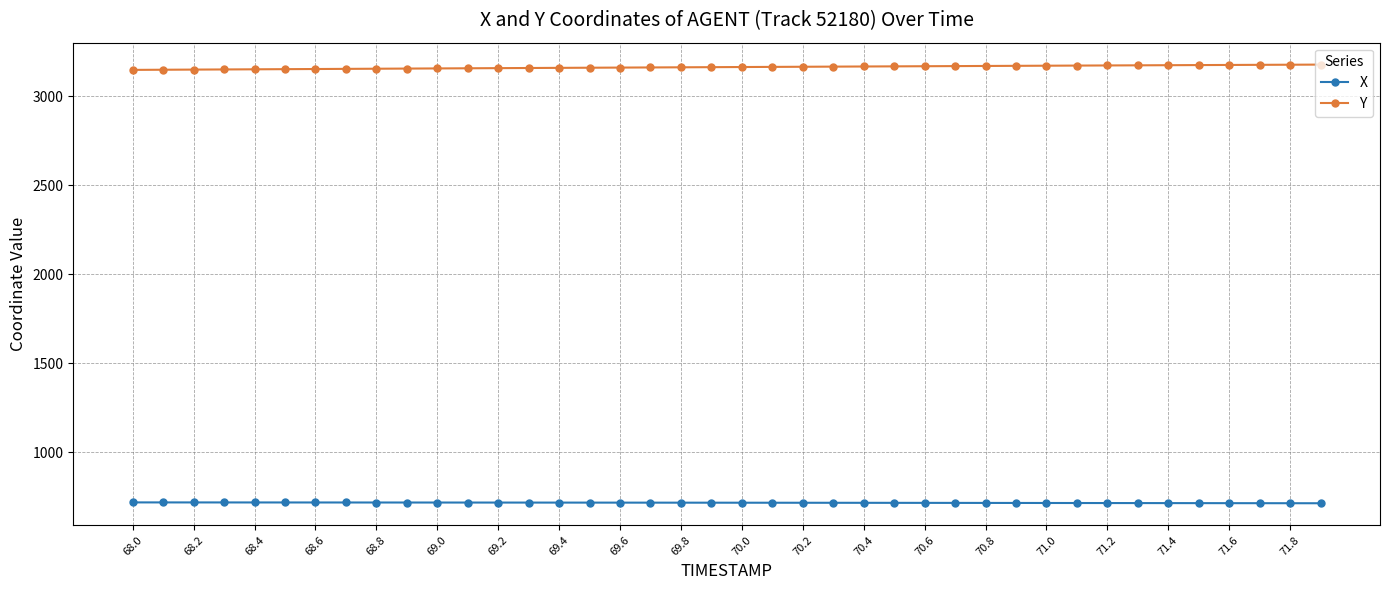

True or false: Y and X cross at least once.

False